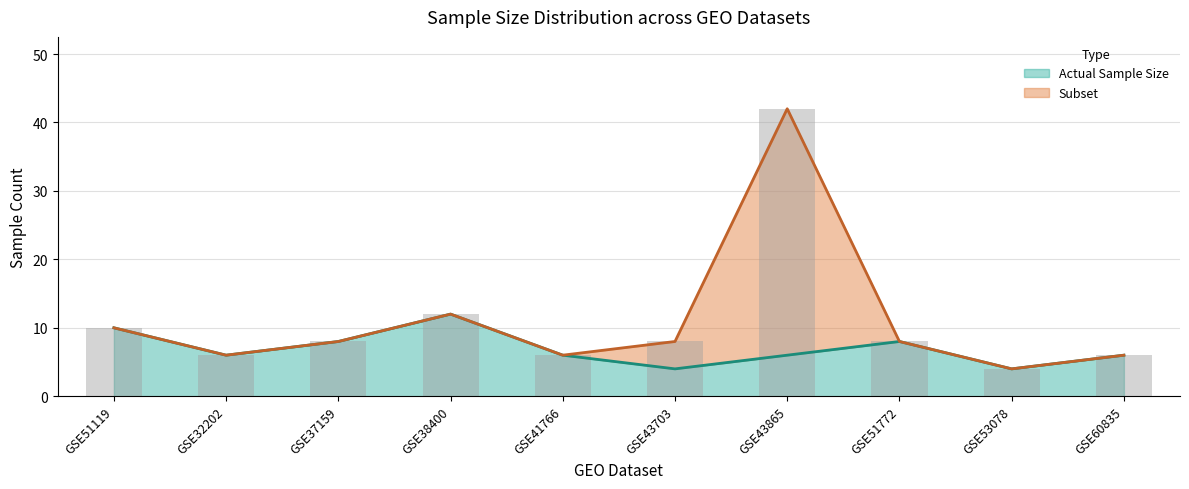

How many values are between 6 and 8?

6